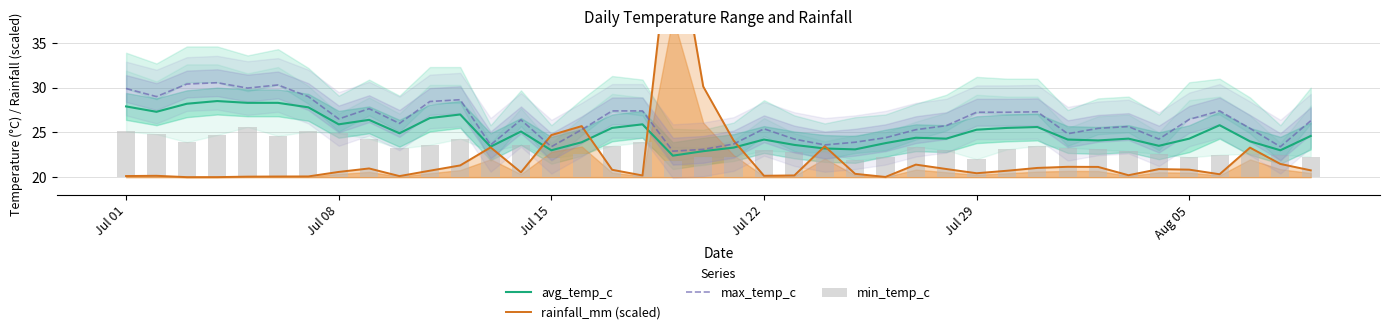

The avg_temp_c series shows 15.4 at Jul 29. True or false?

False